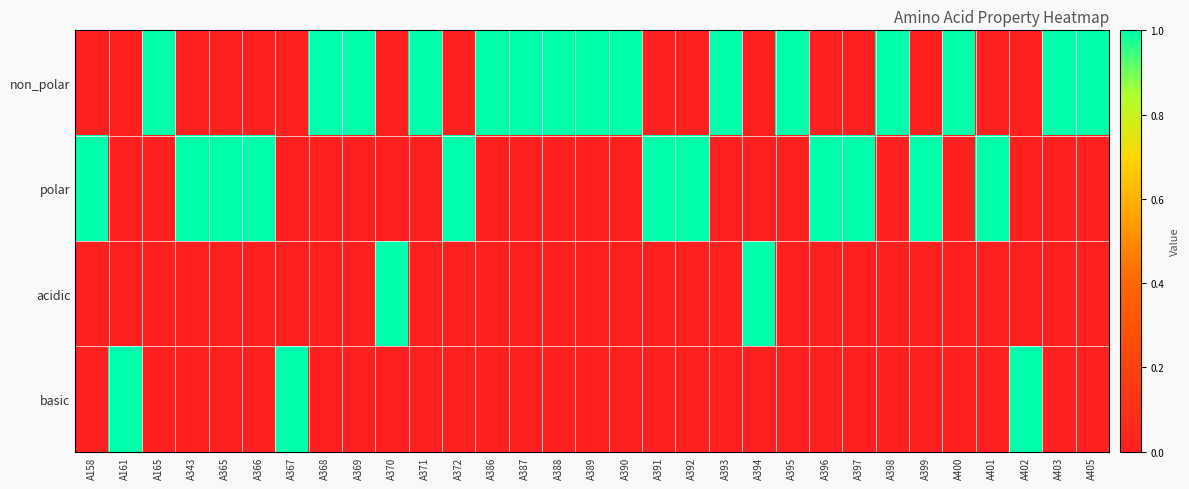

What is the difference between the highest and lowest values at A388?

1